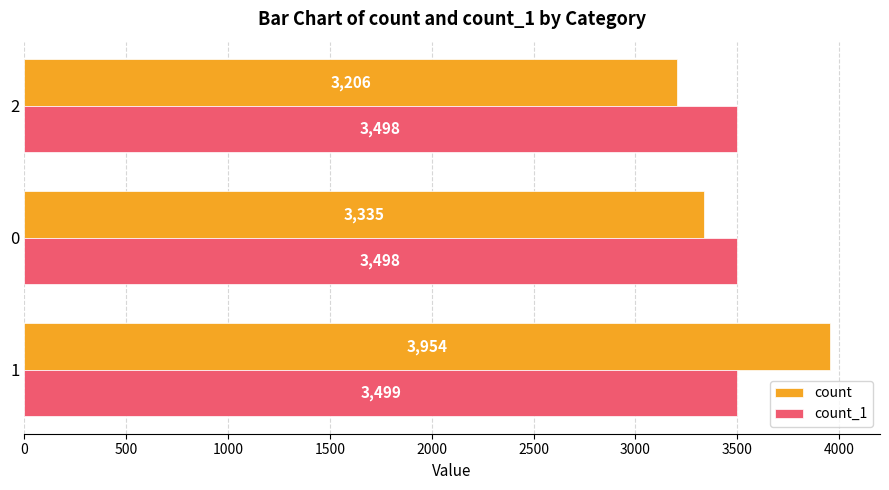

What is the maximum value shown in the chart?

3954